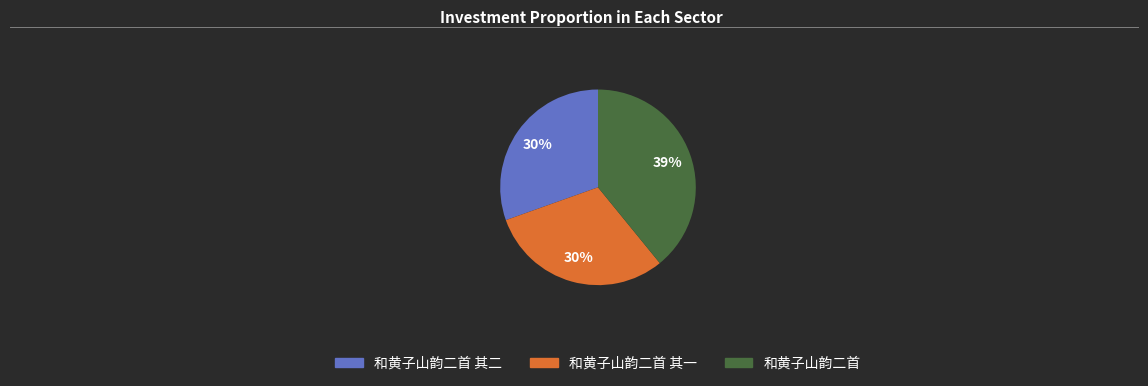

To the nearest percent, what percentage of the pie is 和黄子山韵二首 其一?

30%